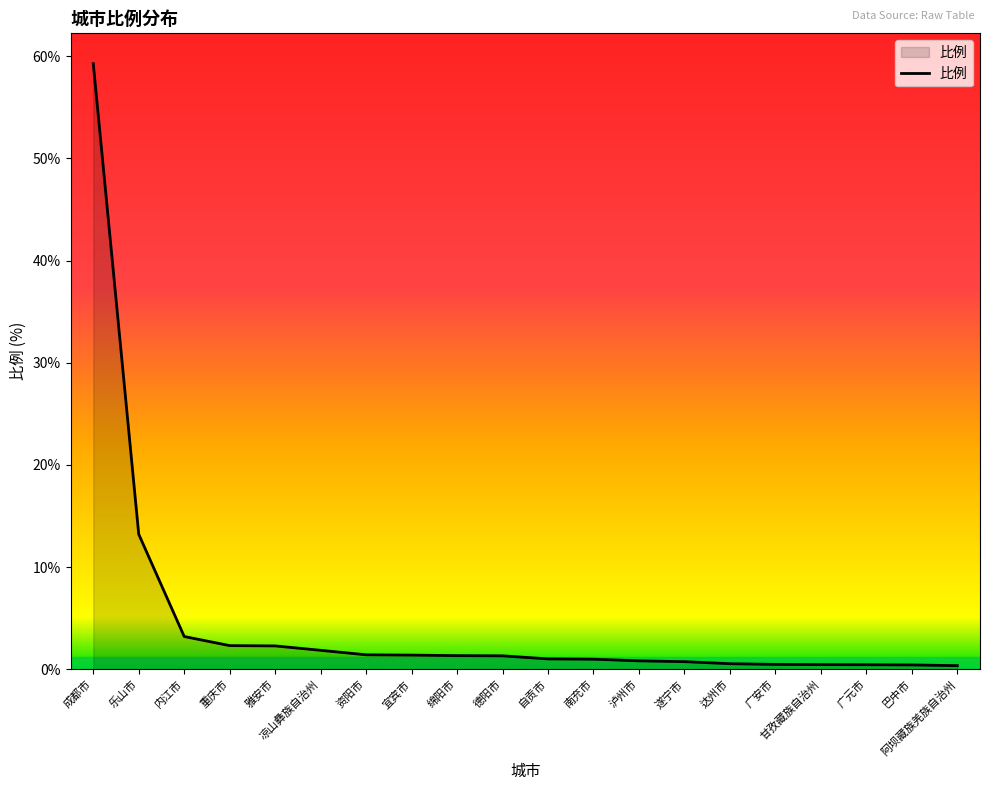

What is the change in value from 乐山市 to 资阳市?

-11.8